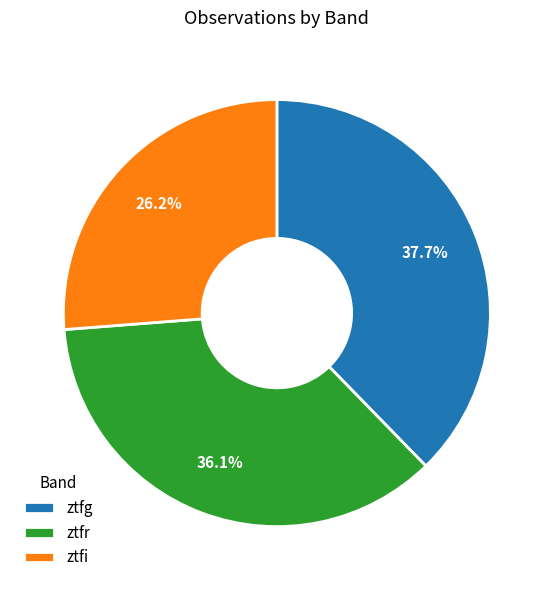

What percentage is the ztfg slice, to the nearest percent?

38%